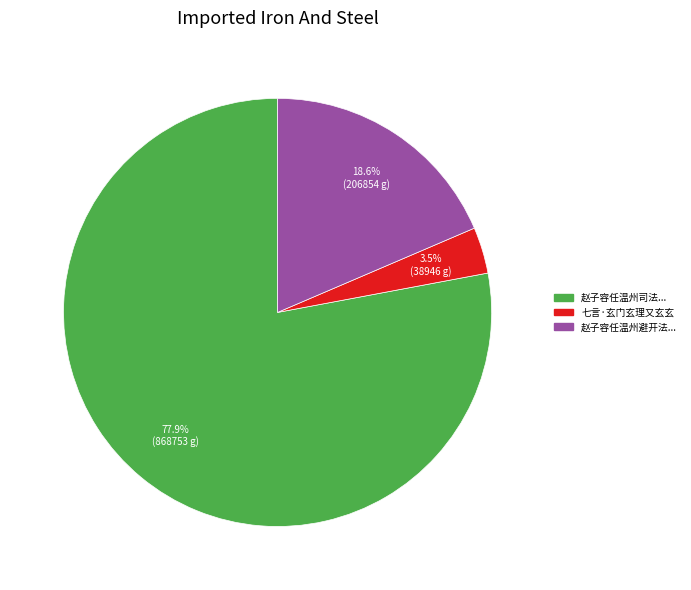

Is there a majority slice in this chart?

Yes